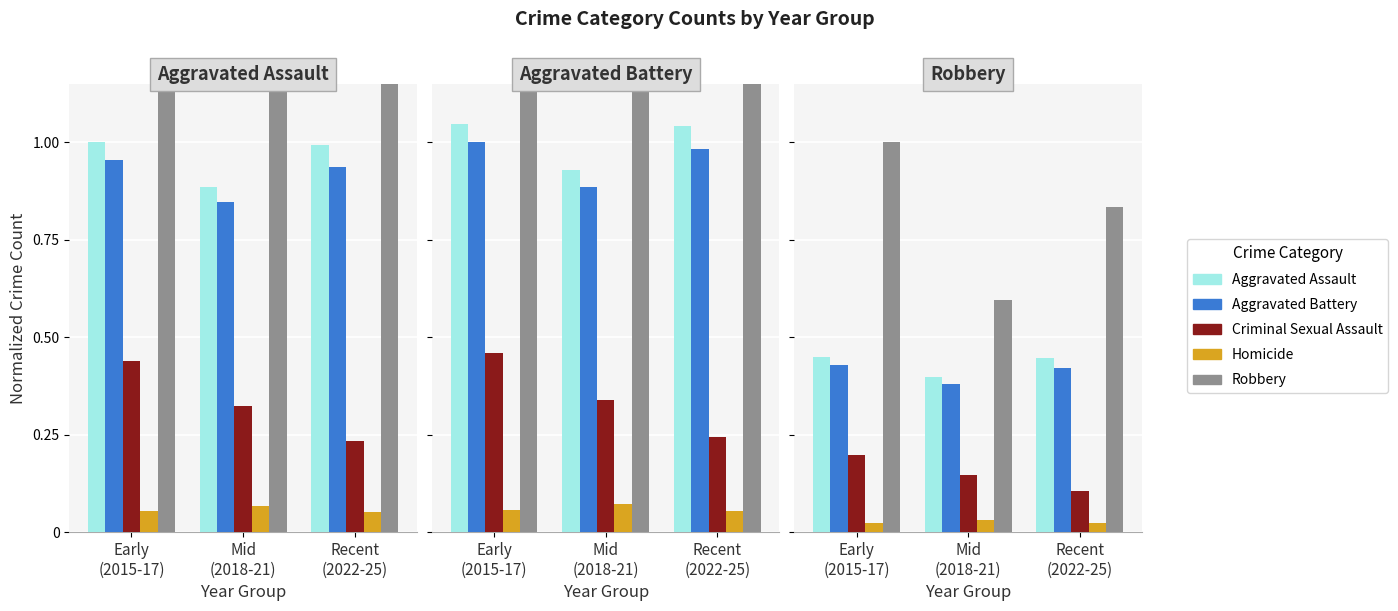

Is it true that Homicide equals 0.0 at Recent
(2022-25)?

True